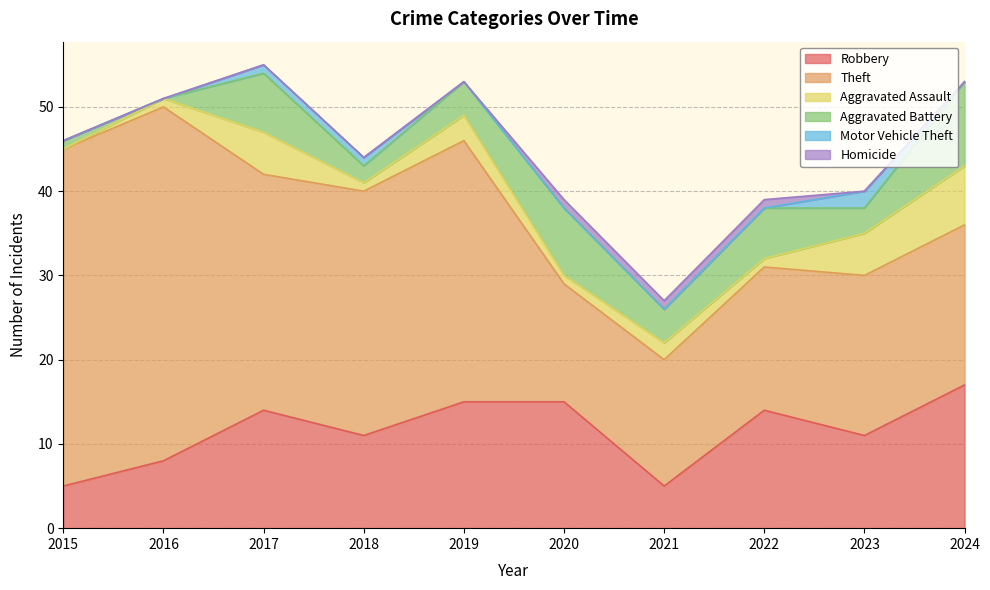

At which label does Aggravated Assault first exceed 2?

2017